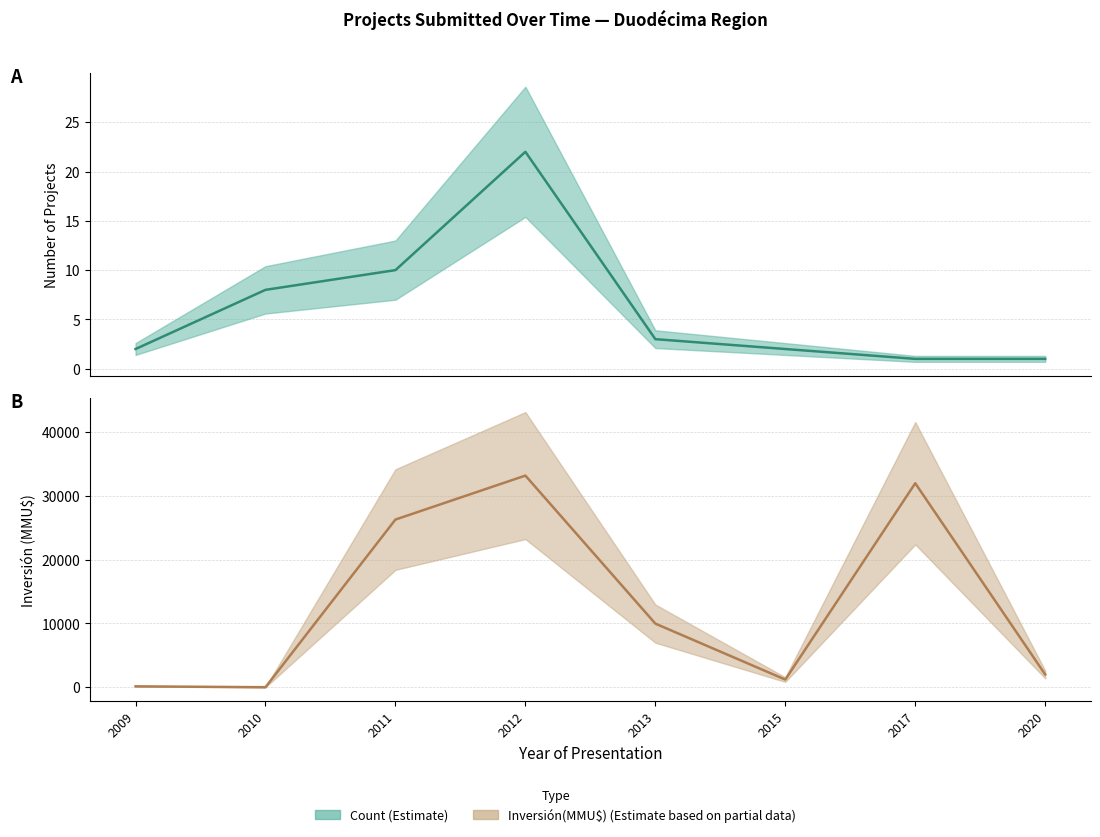

Rank the series by their maximum value, from lowest to highest.

Estimate, Estimate based on partial data